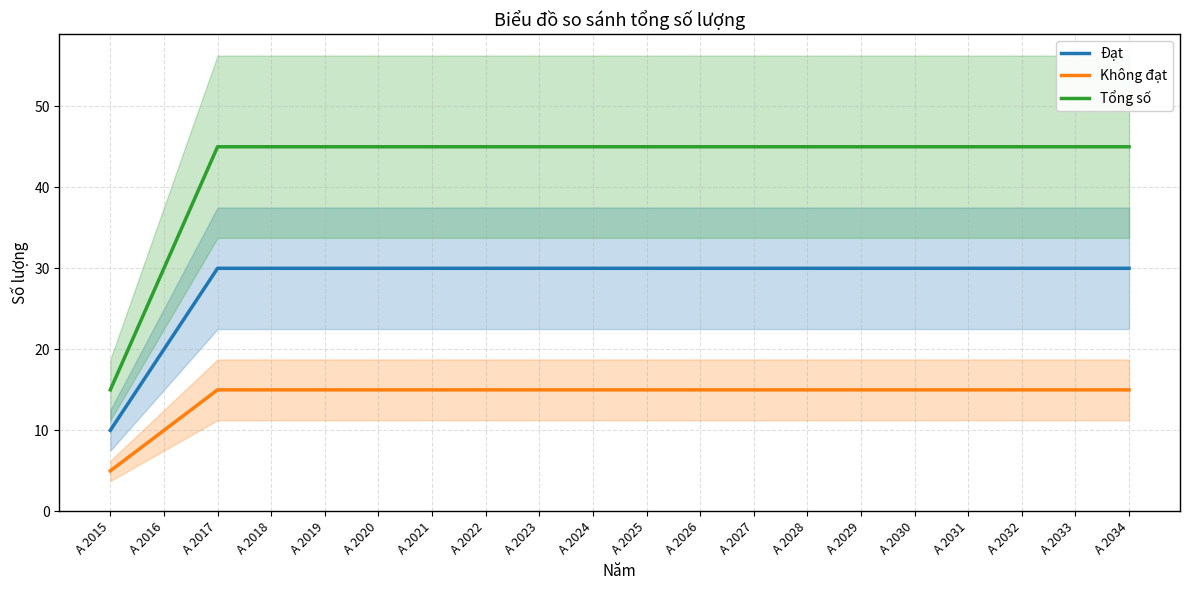

What is the value of the Đạt point at the 1st from the left?

10